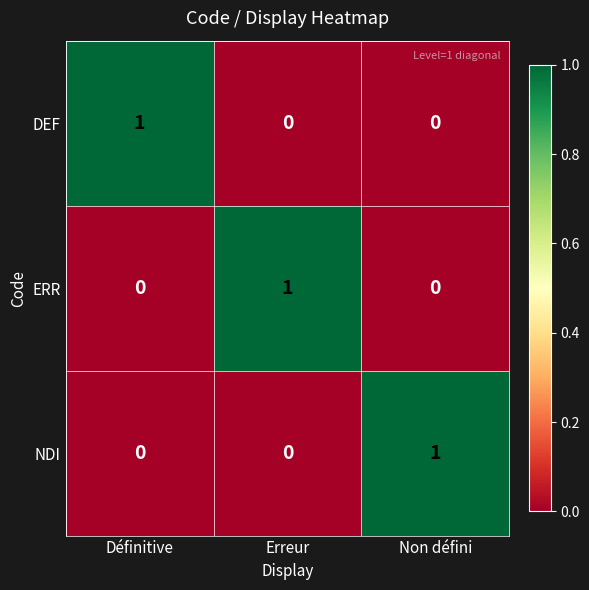

Reading left to right, what are all the values shown in this chart?

DEF: Définitive=1	Erreur=0	Non défini=0
ERR: Définitive=0	Erreur=1	Non défini=0
NDI: Définitive=0	Erreur=0	Non défini=1